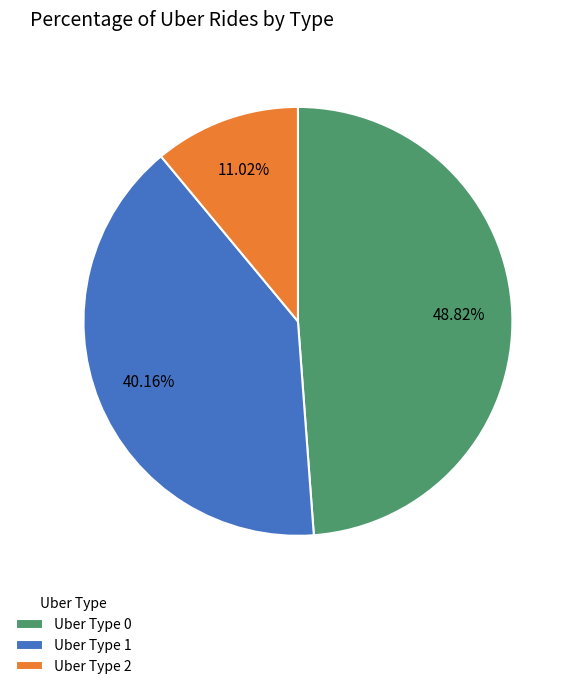

Which category has the smallest portion of the pie?

Uber Type 2